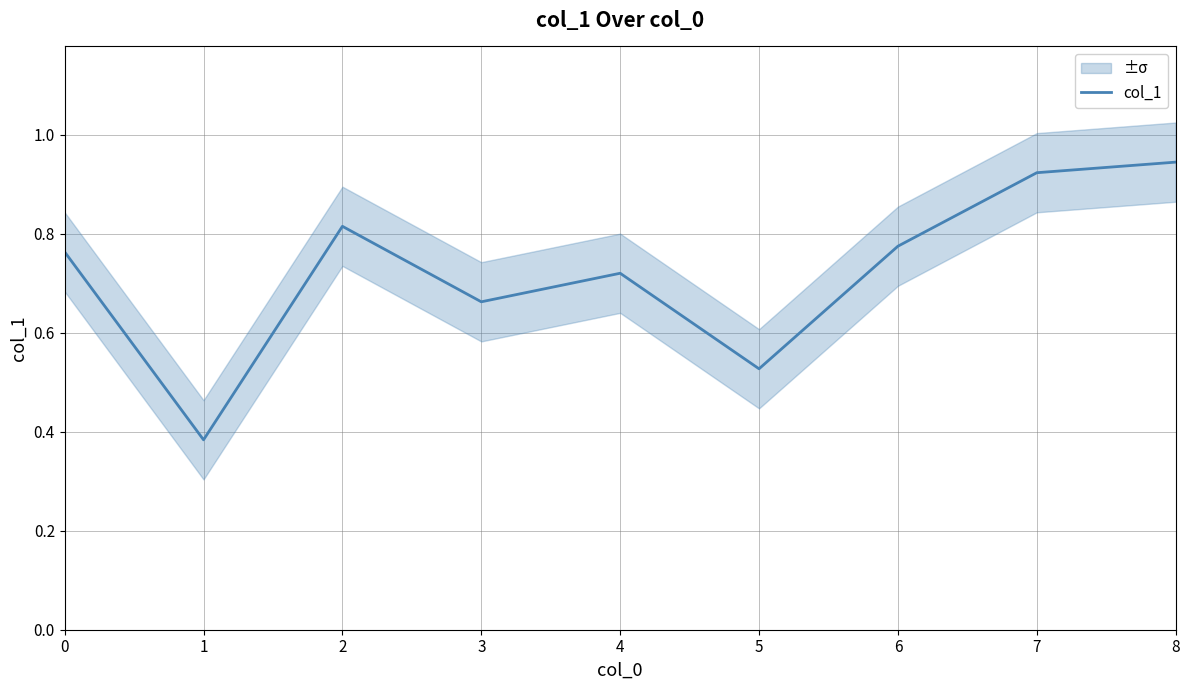

True or false: the data shows 0.7 at 3.

True